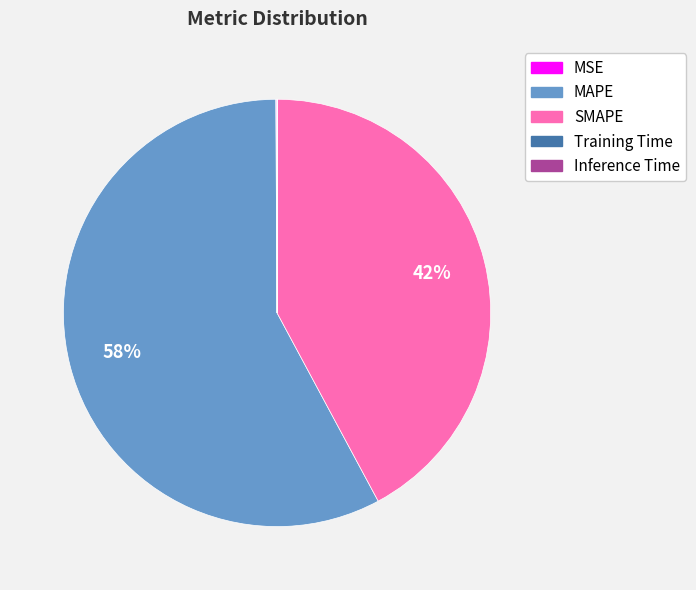

Do SMAPE and MAPE together represent more than half of the pie?

Yes